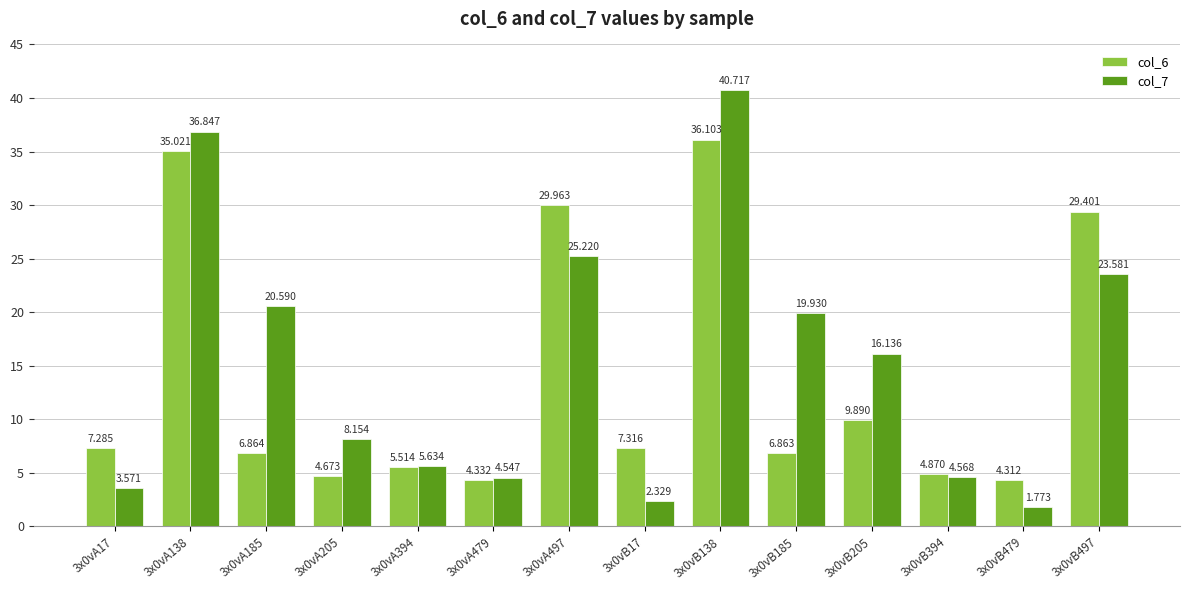

What is the difference between the highest and lowest values at 3x0vB497?

5.8